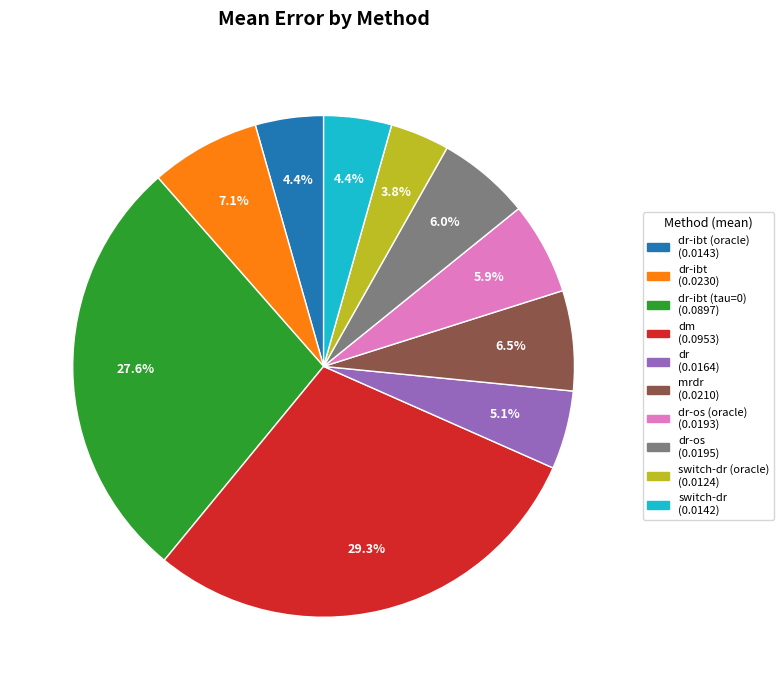

Is there any slice that represents more than half of the pie?

No